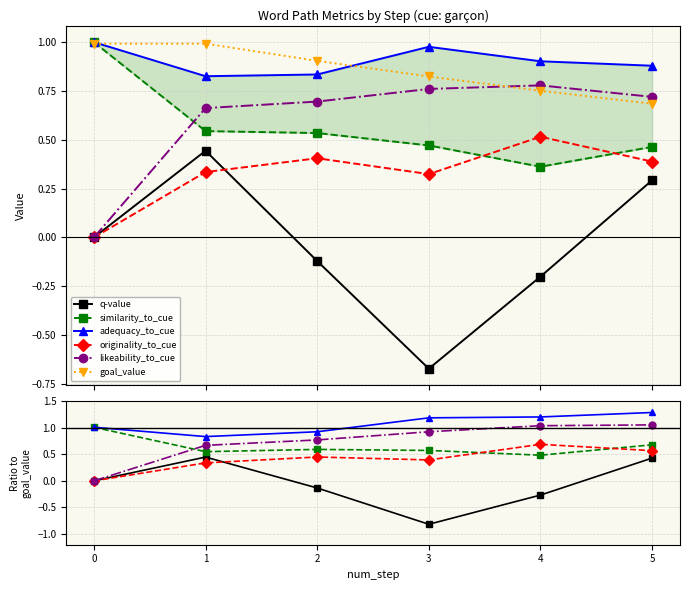

The originality_to_cue series shows 0.6 at 1. True or false?

False